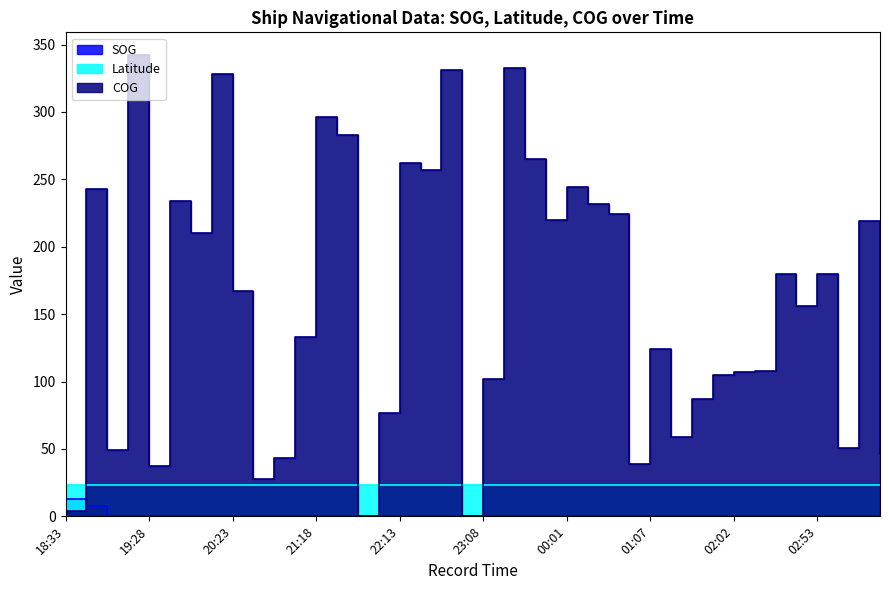

Rank the series at 00:56 from highest to lowest value.

COG, Latitude, SOG